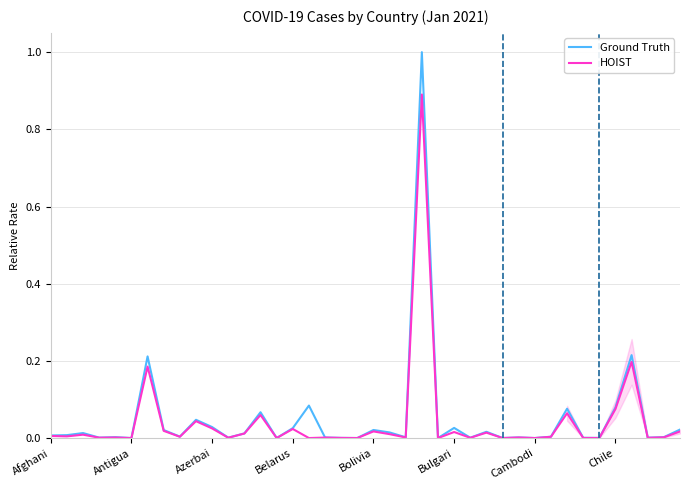

At which label does Ground Truth reach its peak?

23